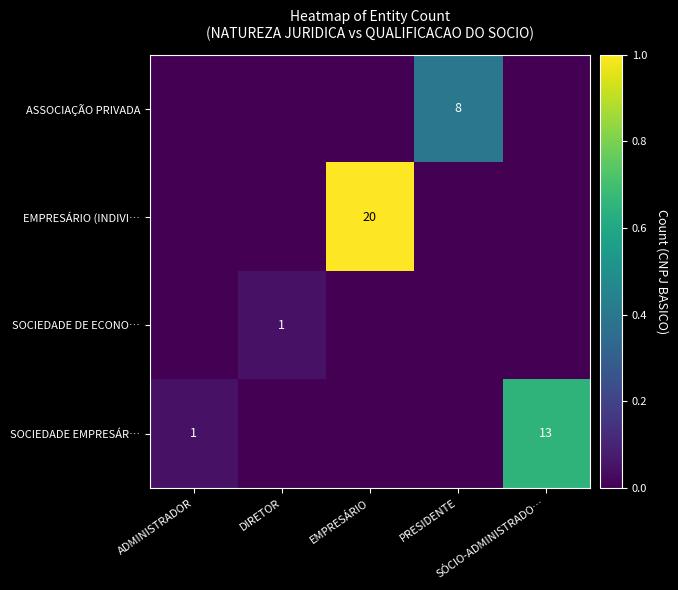

At which label is ASSOCIAÇÃO PRIVADA closest to 0?

ADMINISTRADOR